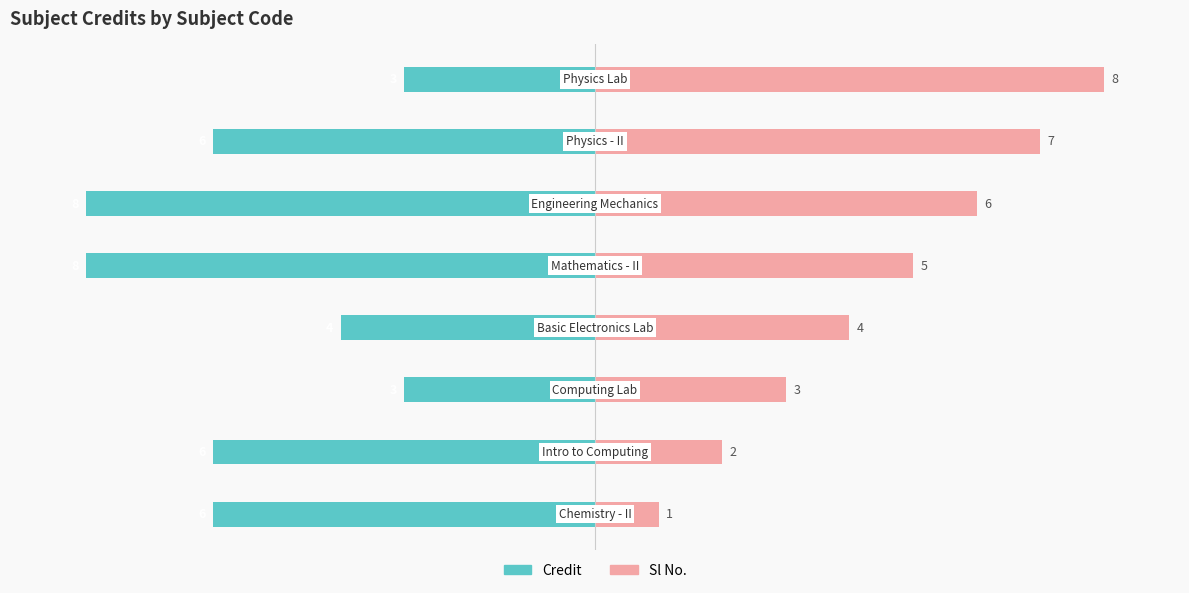

What are all the series names shown in the legend?

Credit, Sl No.